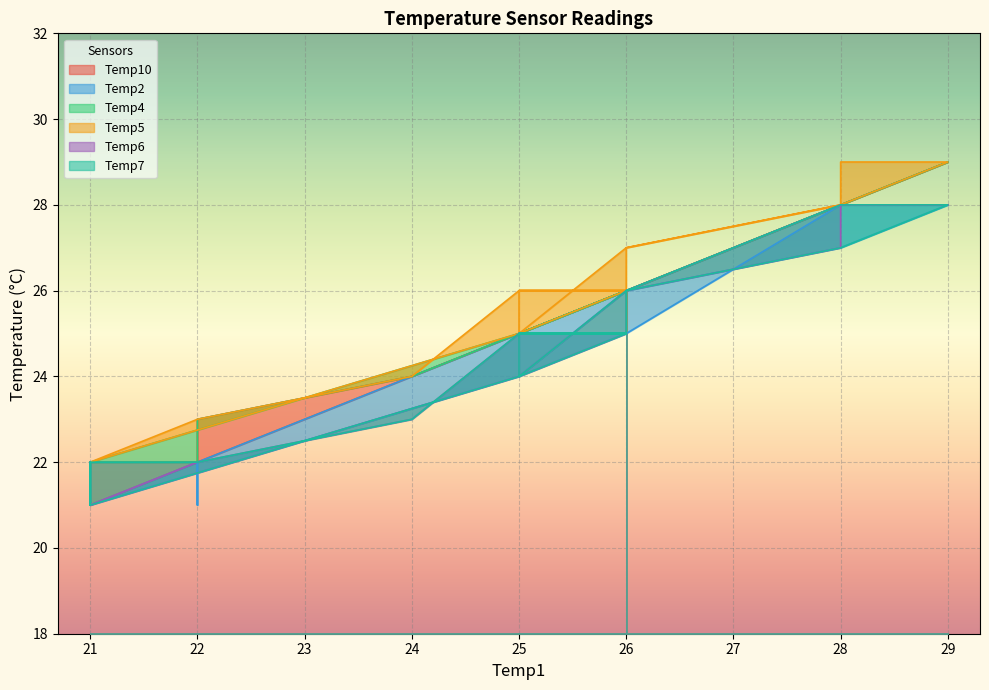

What is the average value of the Temp7 series?

24